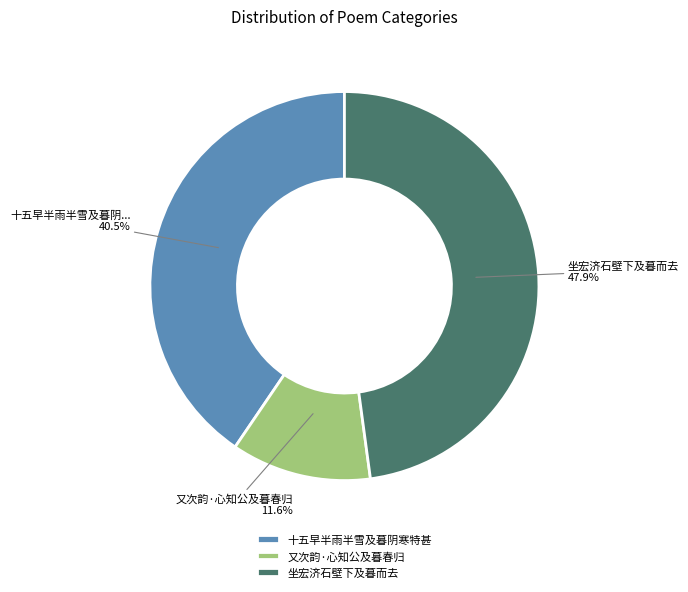

What is the ratio of the value at 坐宏济石壁下及暮而去 to the value at 又次韵·心知公及暮春归?

4.1